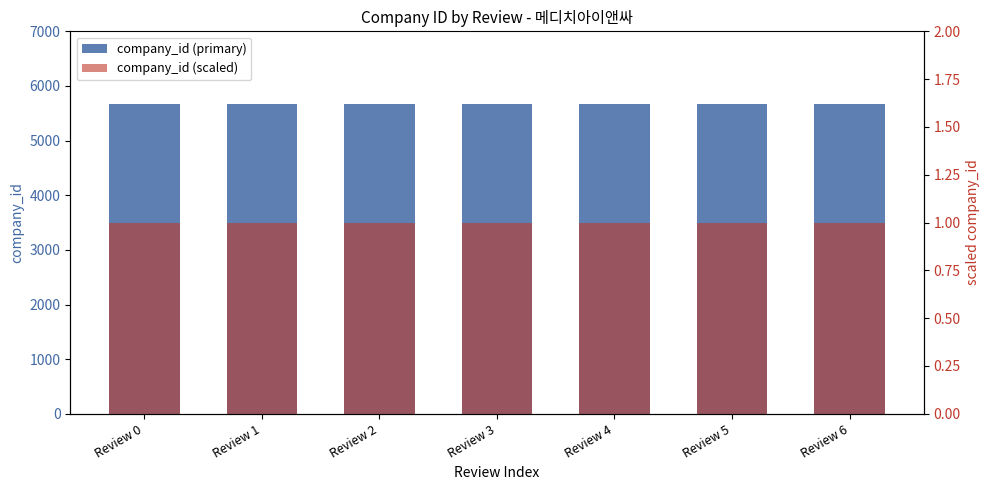

What is the sum of all company_id (scaled) values?

7